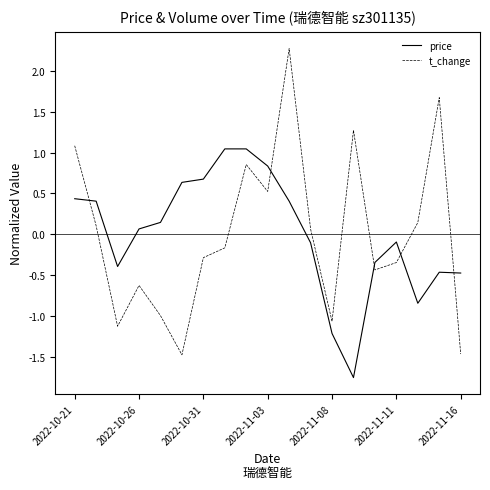

What is the maximum value for t_change?

2.3